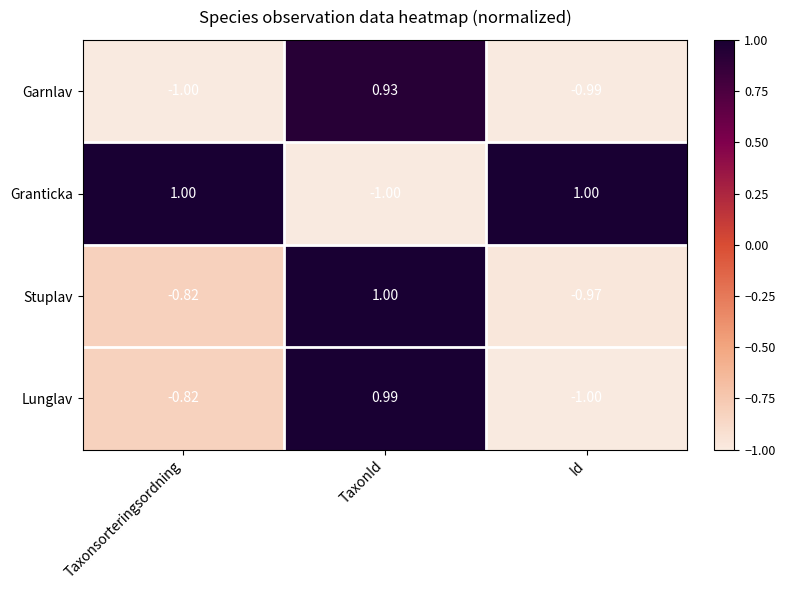

How many distinct data groups are displayed?

4